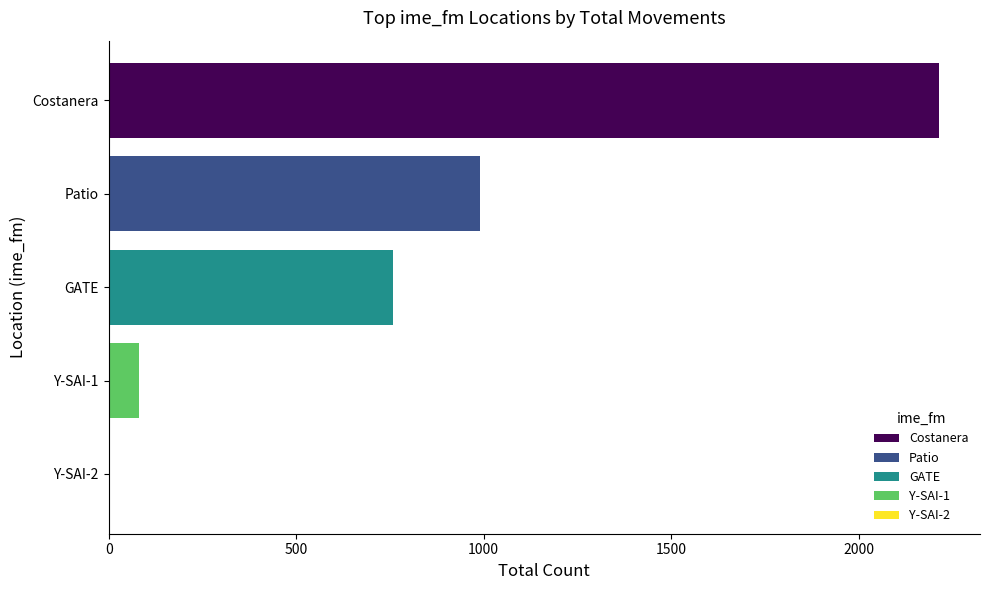

Are the bars horizontal?

Yes